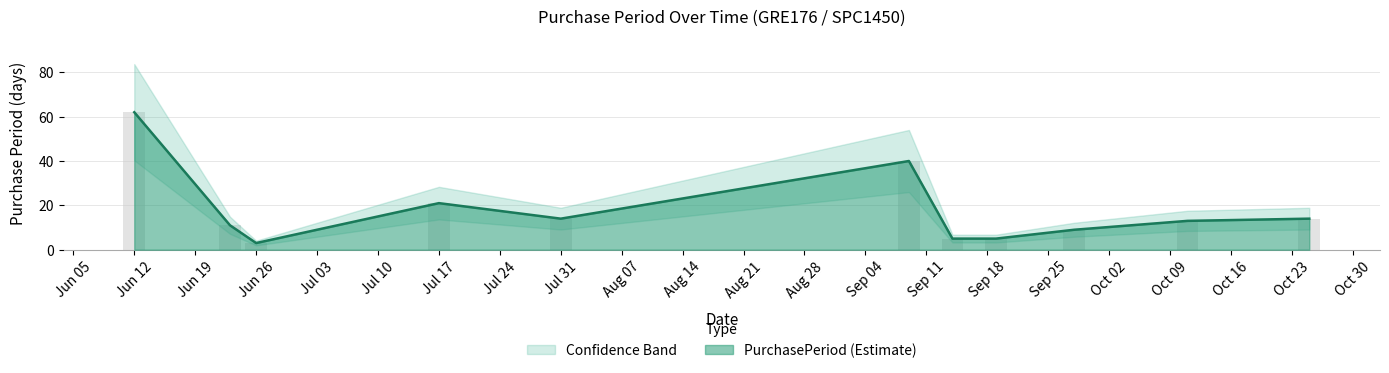

What is the sum of all values?

197